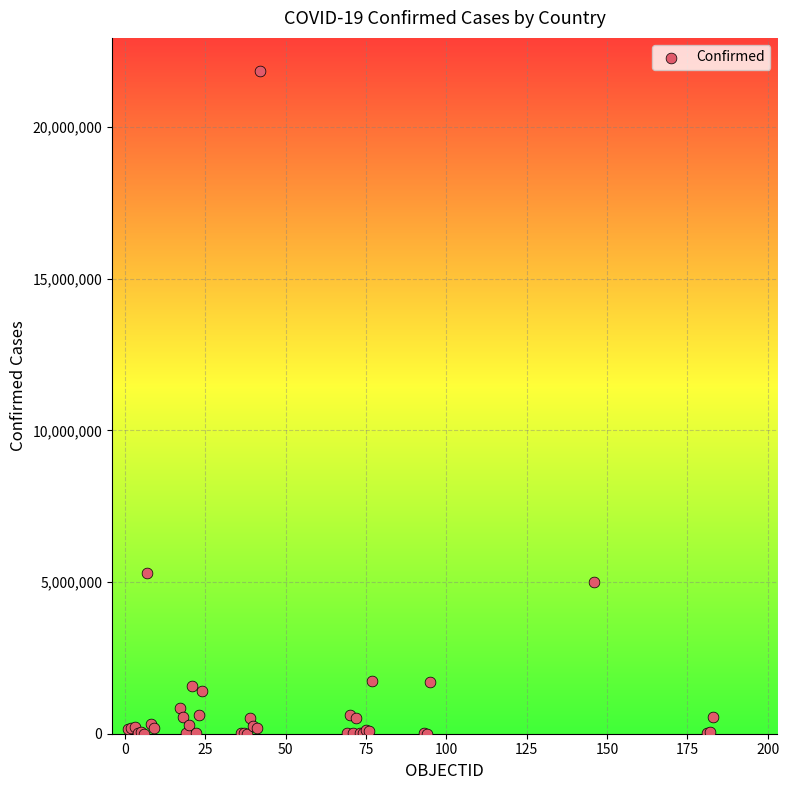

What Y value in the scatter plot is closest to 10925879?

5293989